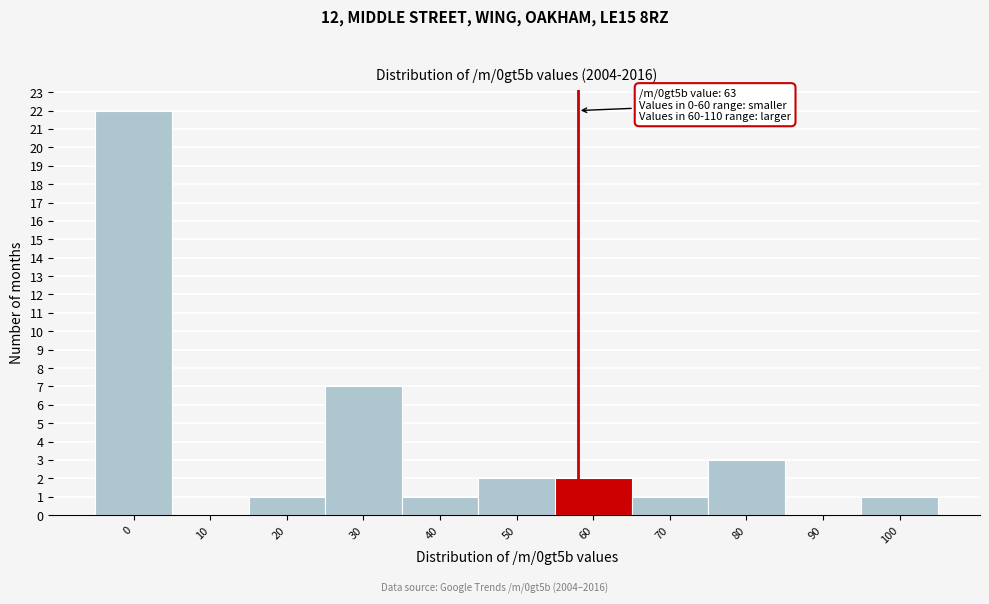

Reading left to right, transcribe all the data shown in this chart.

0=22	10=0	20=1	30=7	40=1	50=2	60=2	70=1	80=3	90=0	100=1